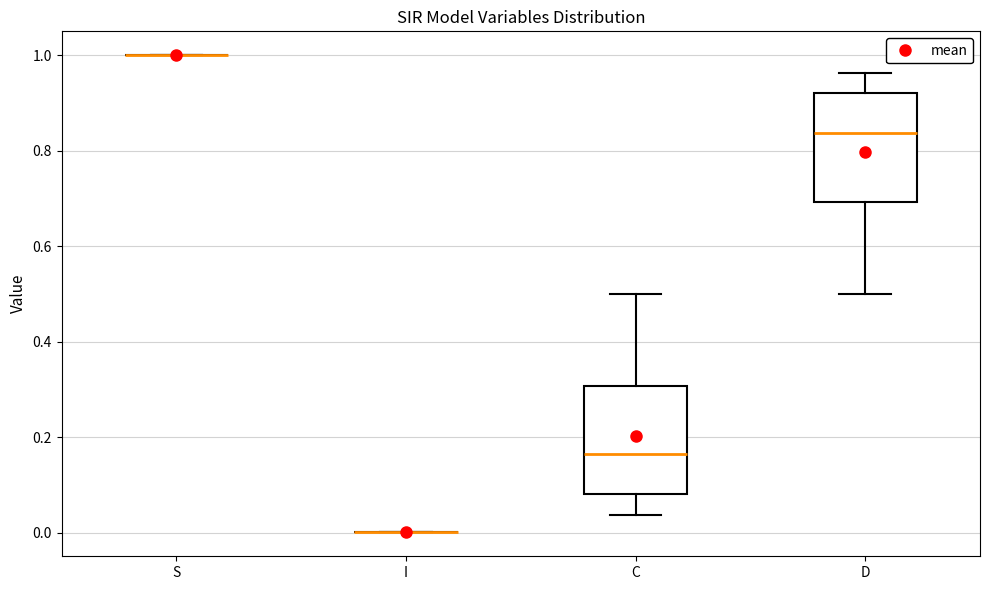

Reading left to right, transcribe this box plot: for each box, give where its median line is, the range the box spans, and where its two whiskers end, as read against the y-axis. The values are not printed on the chart, so give them approximately, as read against the axis.

S: box collapsed to a line at 1.00, whiskers 1.00 to 1.00
I: box collapsed to a line at 0.00, whiskers 0.00 to 0.00
C: median 0.16, box 0.08 to 0.30, whiskers 0.04 to 0.50
D: median 0.84, box 0.70 to 0.92, whiskers 0.50 to 0.96